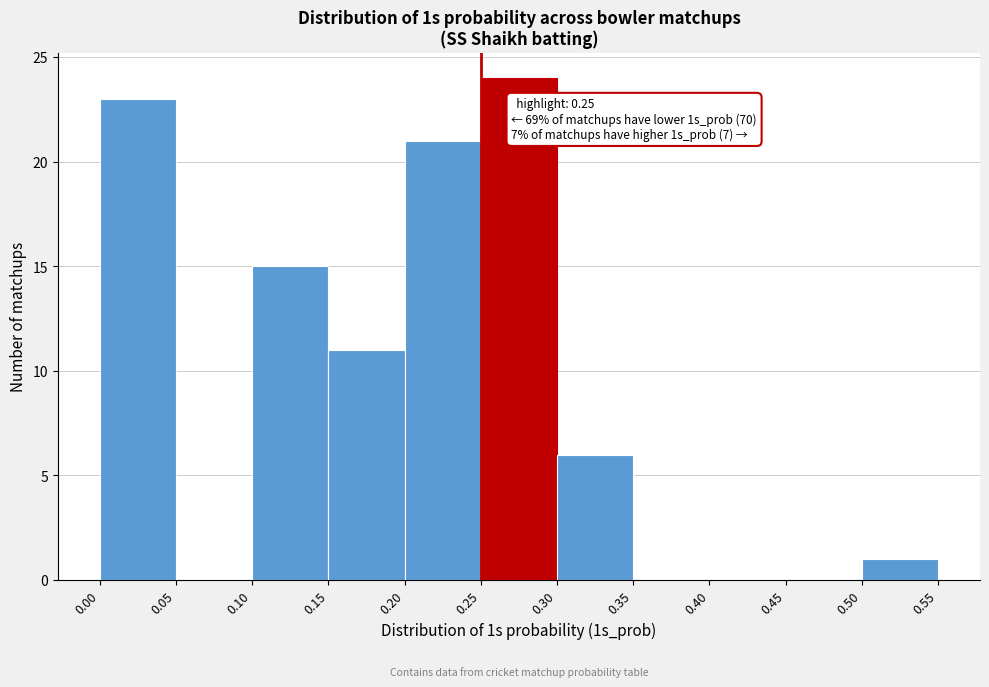

Over which range of the x-axis is the bar tallest?

0.25 to 0.30